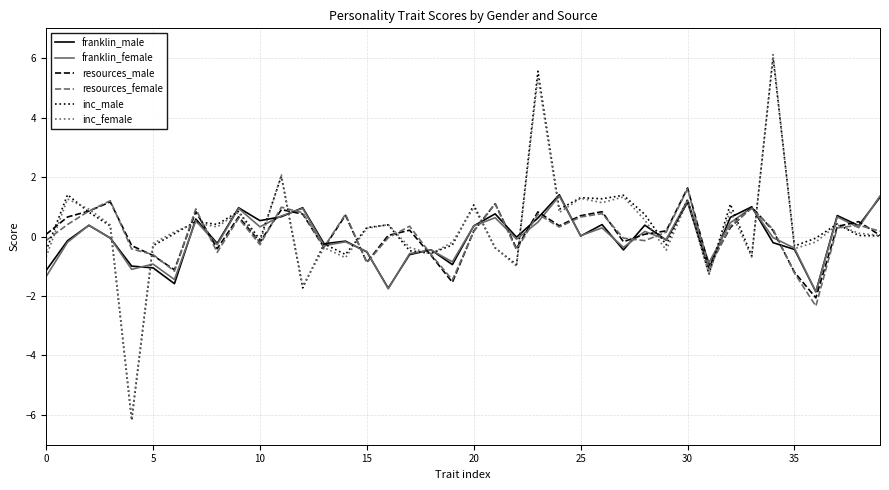

What is the smallest value displayed?

-6.2